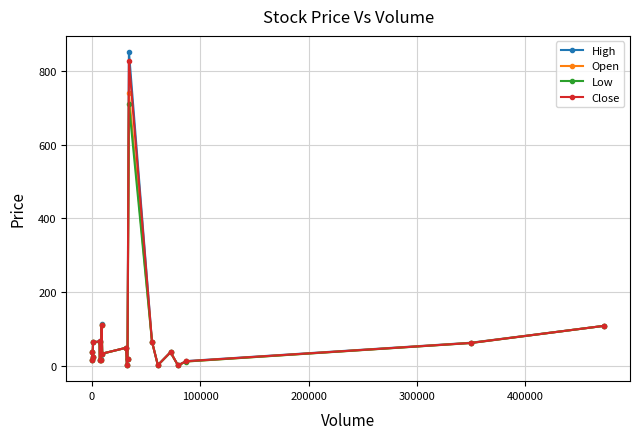

What is the sum of all Open values?

1480.9